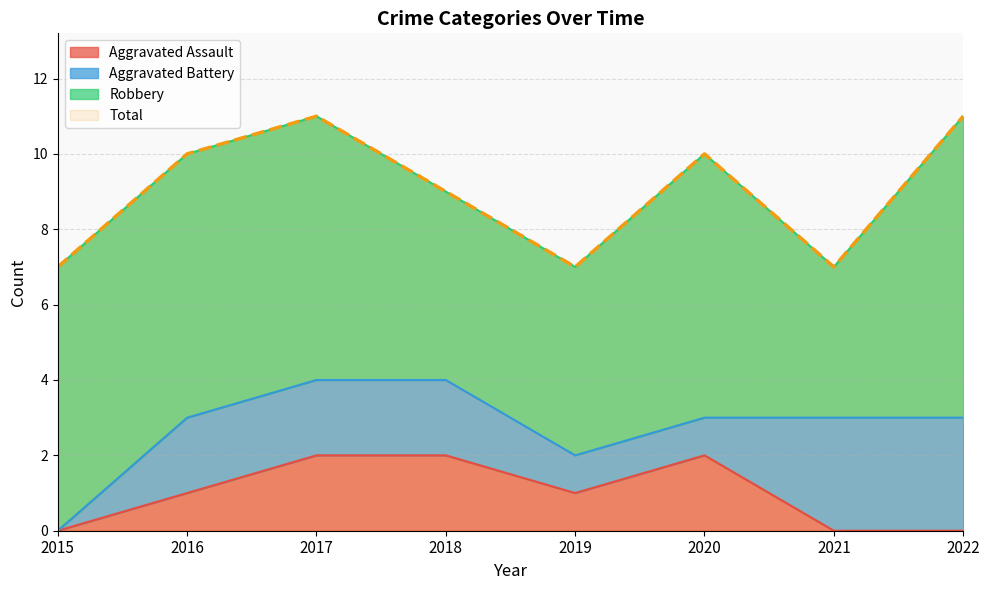

In Aggravated Assault, how many points are lower than both neighbors (excluding endpoints)?

1